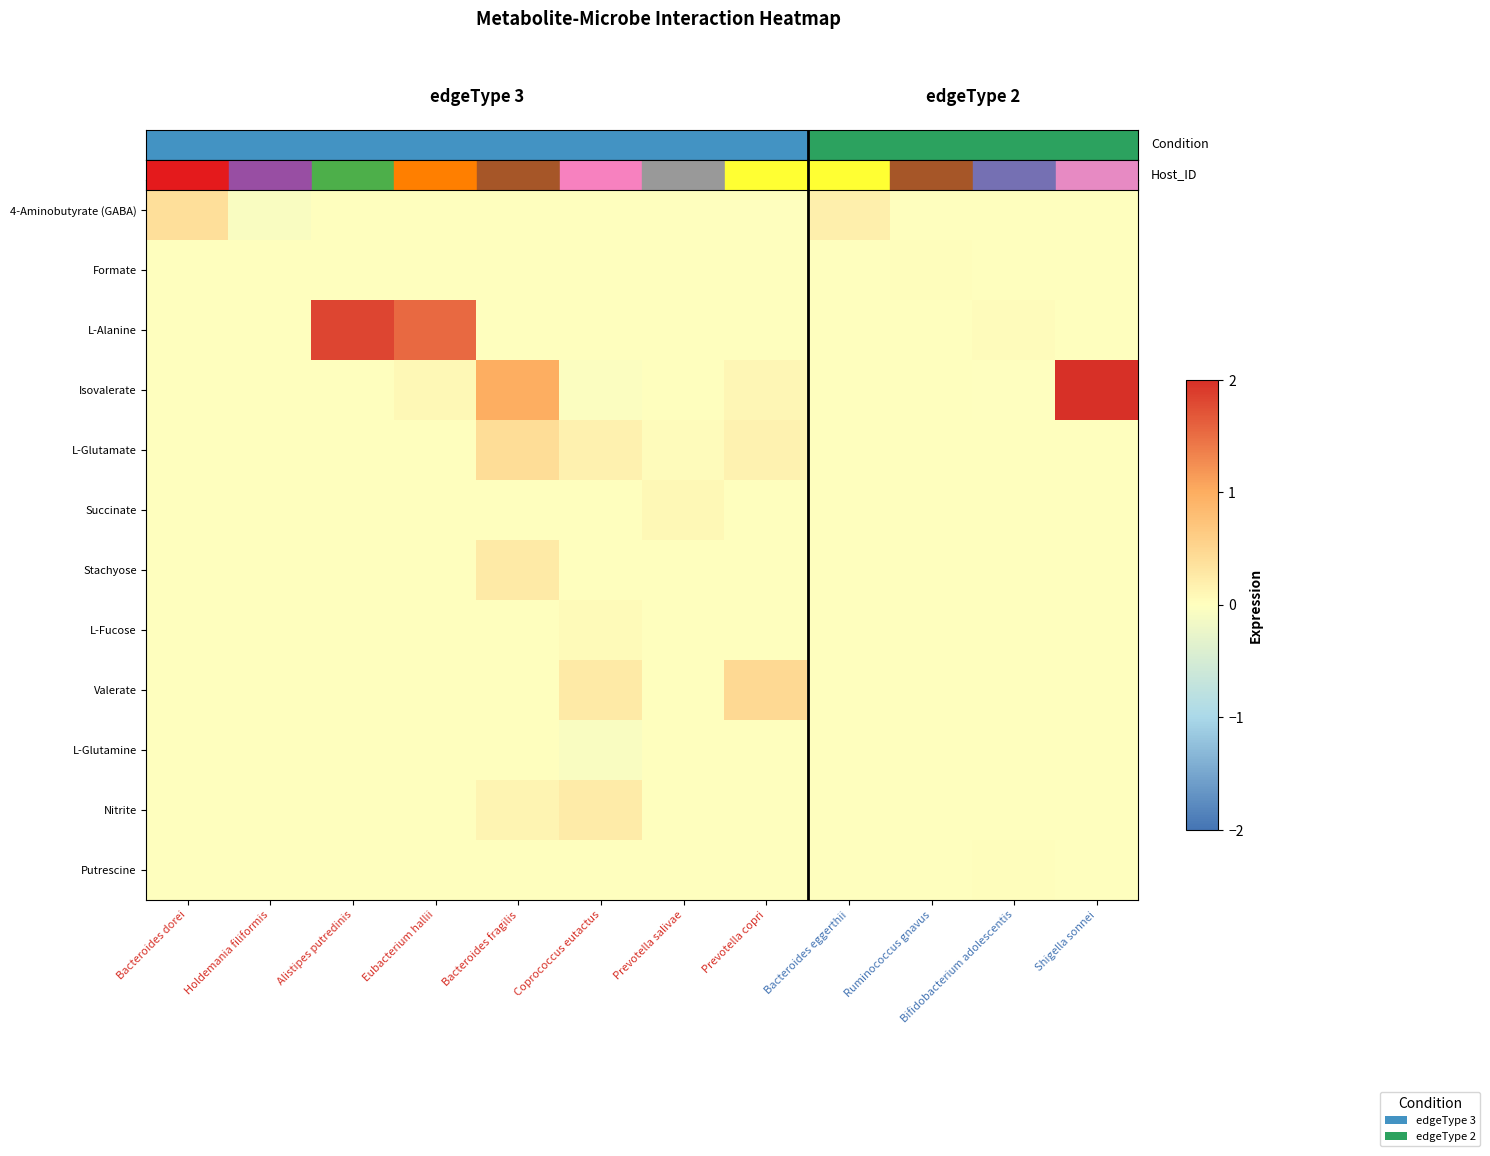

List the series in order of their peak value, highest first.

Isovalerate, L-Alanine, Valerate, L-Glutamate, 4-Aminobutyrate (GABA), Stachyose, Nitrite, Succinate, L-Fucose, Putrescine, Formate, L-Glutamine